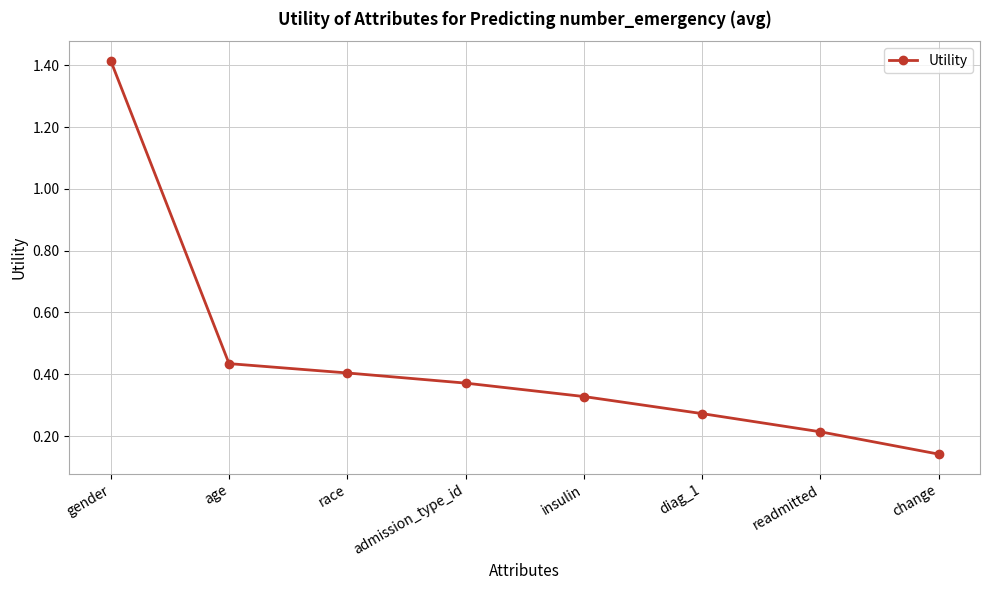

Which label corresponds to the largest value in the chart?

gender